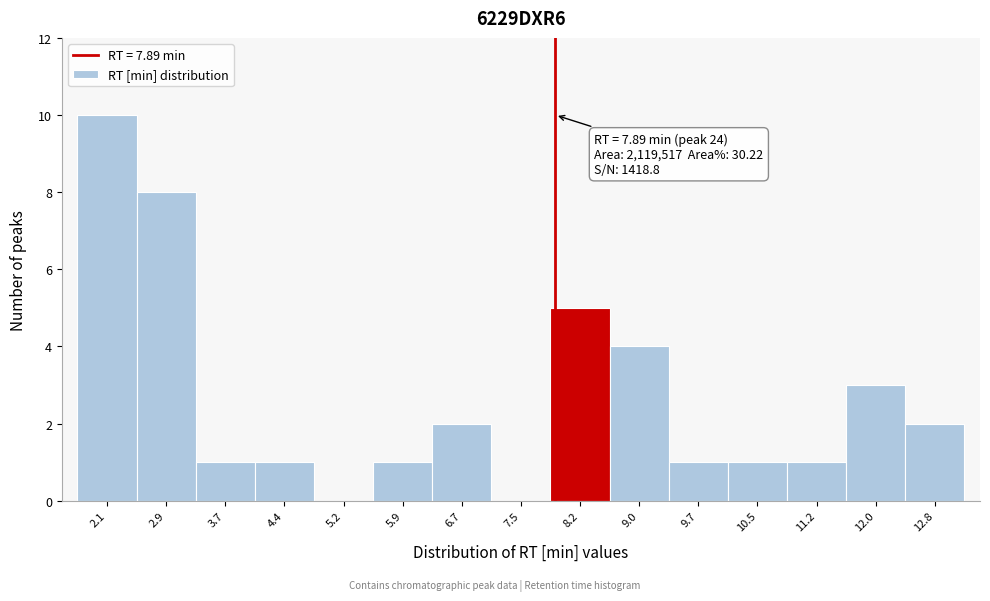

Which range on the x-axis has the tallest bar?

1.8 to 2.5